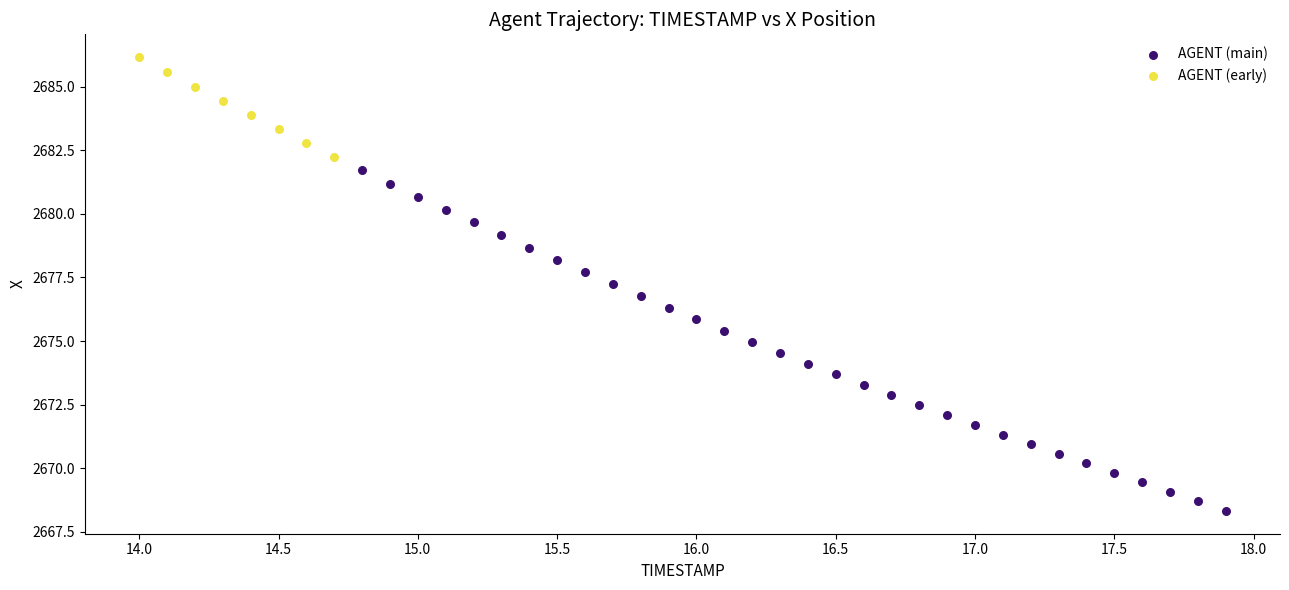

Which series contains the lowest Y value?

AGENT (main)